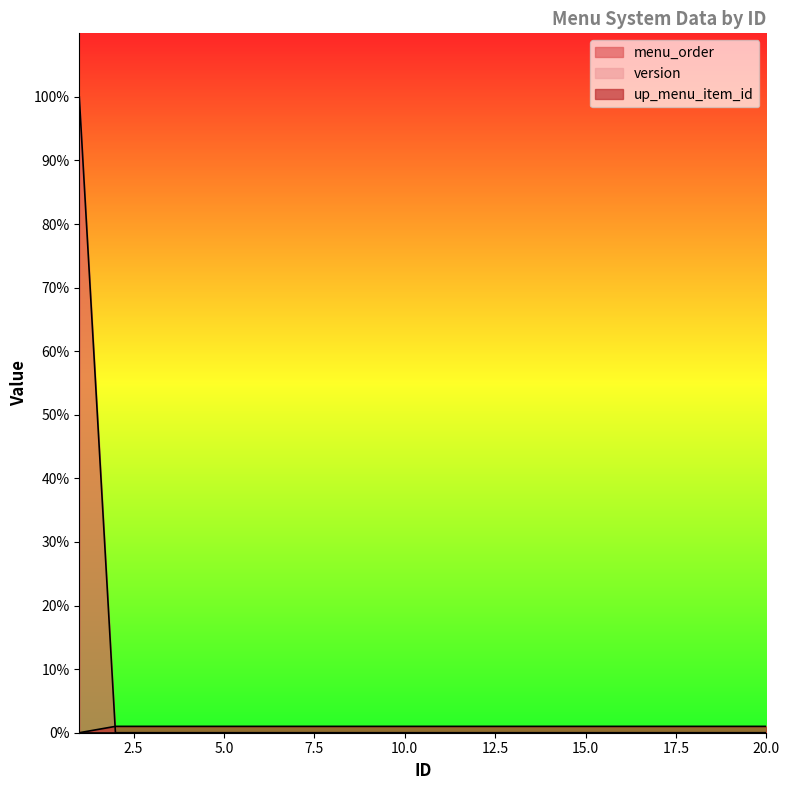

What is the sum of the up_menu_item_id values at 11 and 19?

2